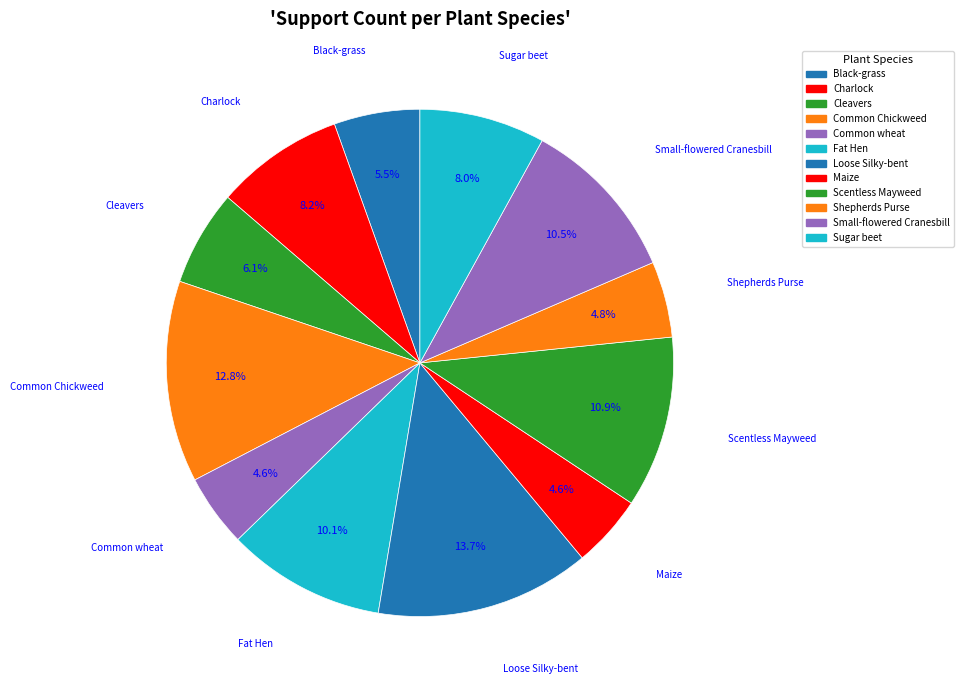

Which slice is the smallest?

Common wheat